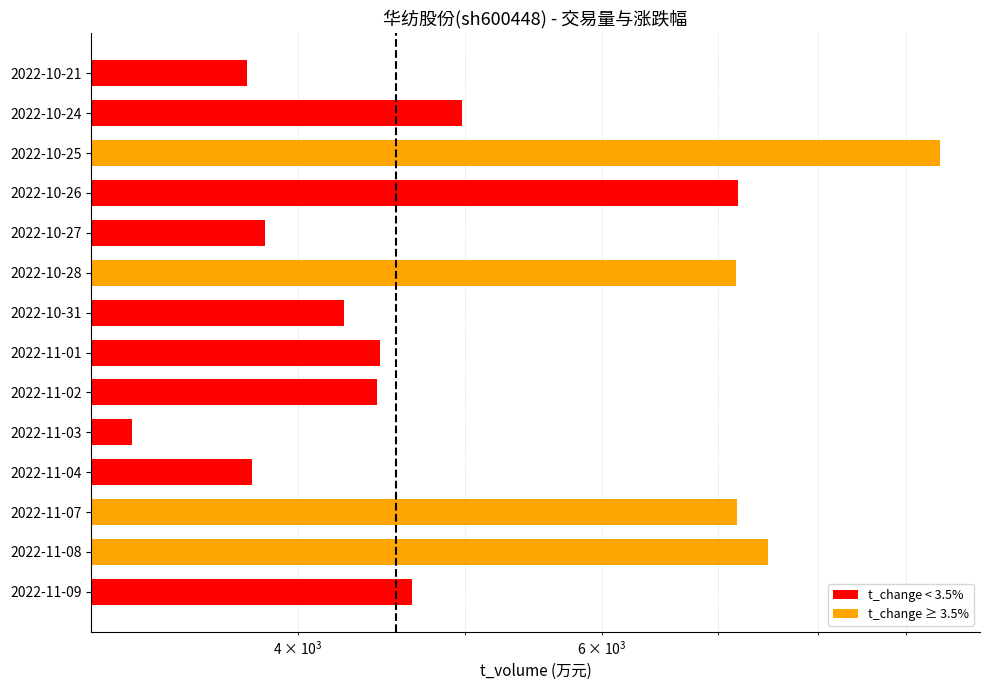

Reading left to right, extract all data points from this chart.

4657	7487	7180	3765	3207	4449	4464	4255	7172	3829	7188	9407	4978	3741